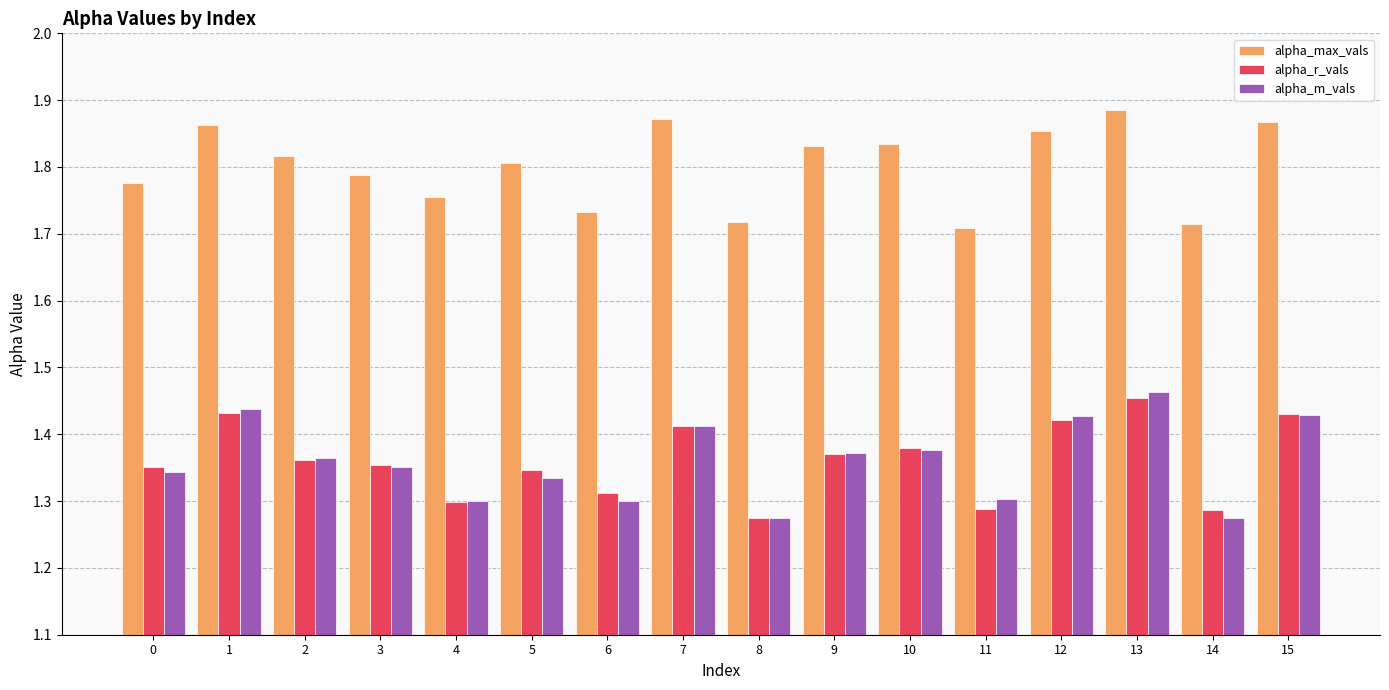

How many bars are there in each group?

3